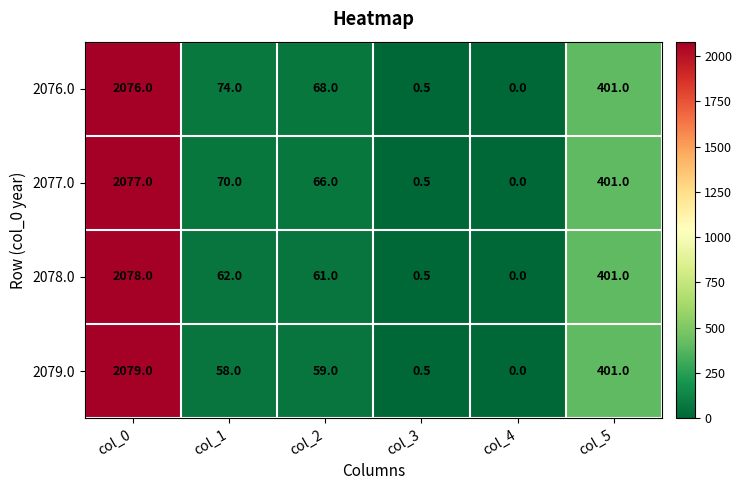

True or false: 2078.0 has a value of 89.8 at col_2.

False